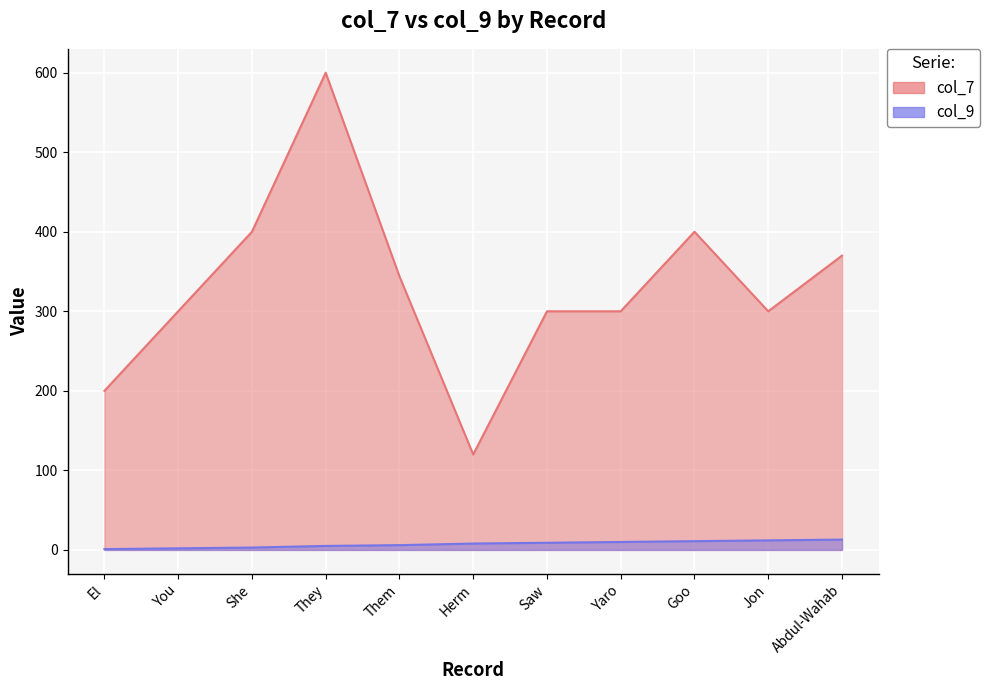

Where does the col_7 series first go above 300?

She